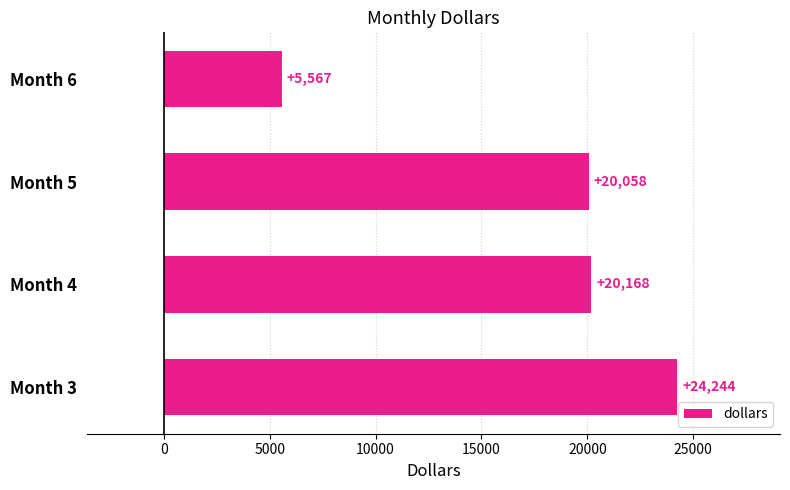

Reading bottom to top, extract all data points from this chart.

24244	20168	20058	5567